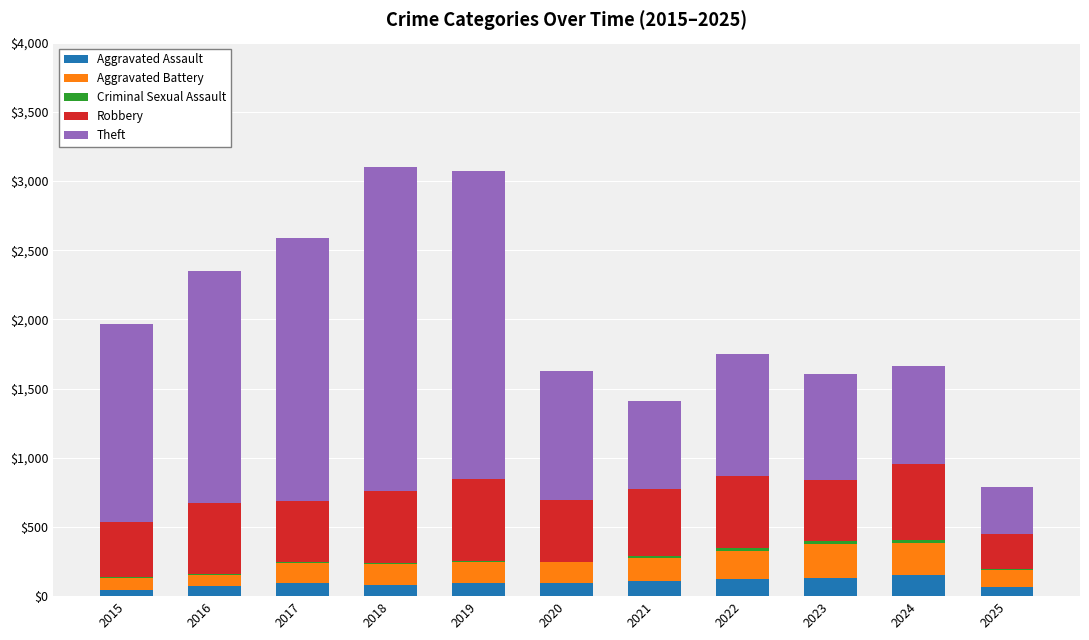

What is the maximum value for Aggravated Assault?

153